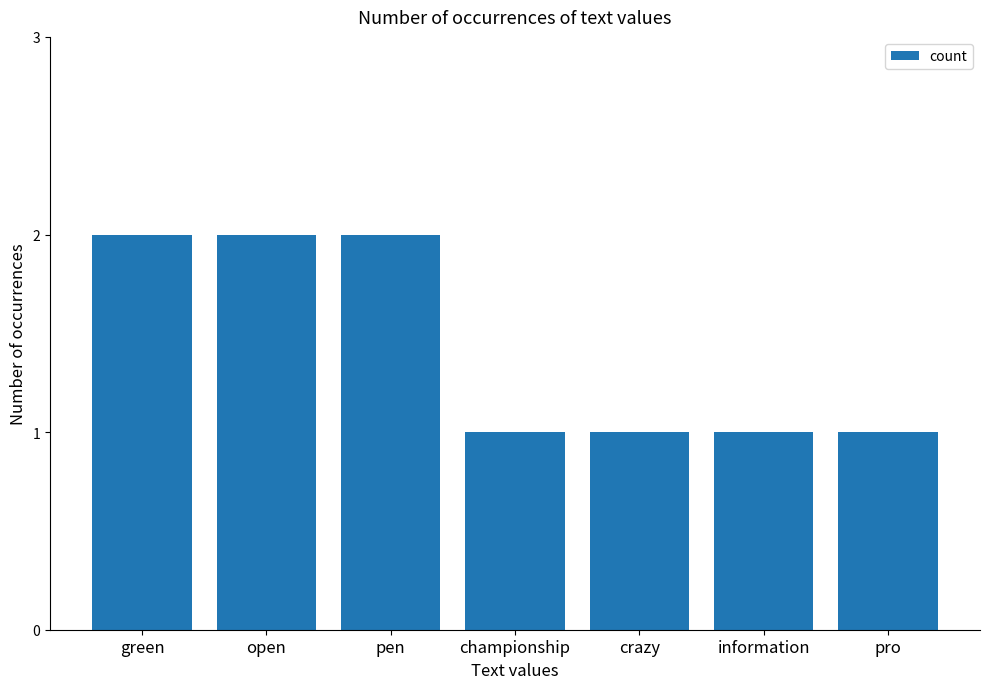

What value does the data have at crazy?

1